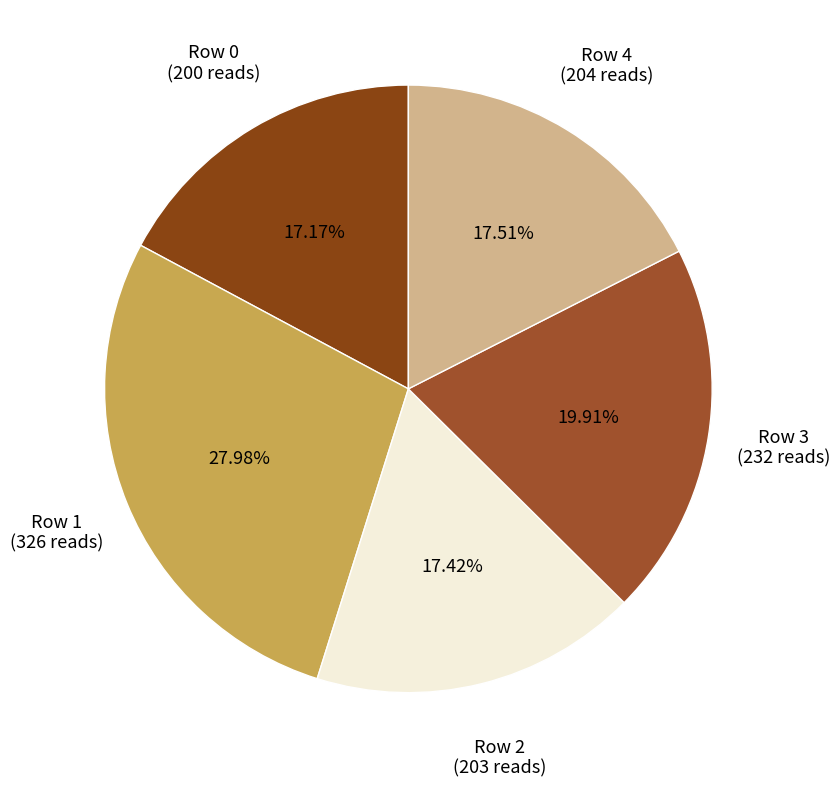

Count the number of slices in the pie.

5